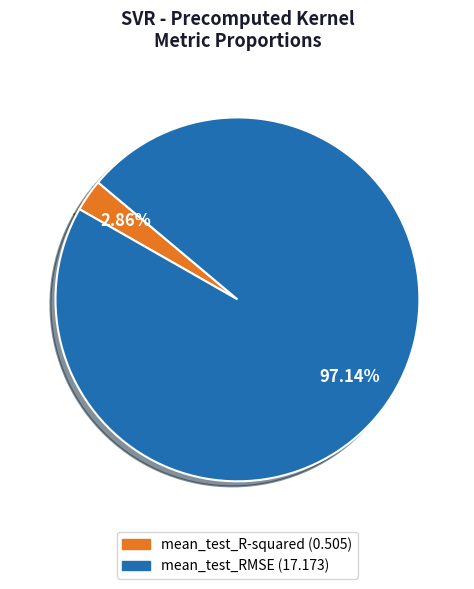

To the nearest percent, what is the combined percentage of mean_test_R-squared and mean_test_RMSE?

100%